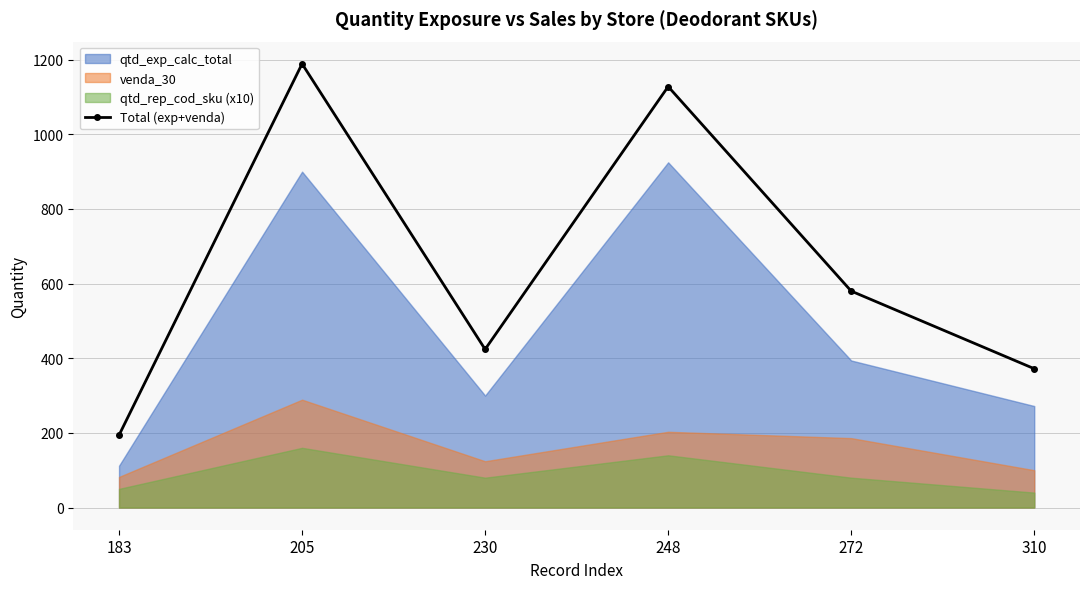

Rank the categories by value from lowest to highest.

183, 310, 230, 272, 248, 205